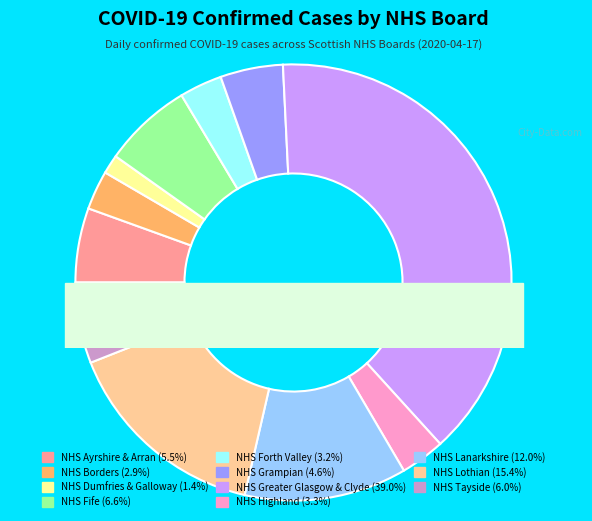

Do NHS Grampian and NHS Highland together represent more than half of the pie?

No